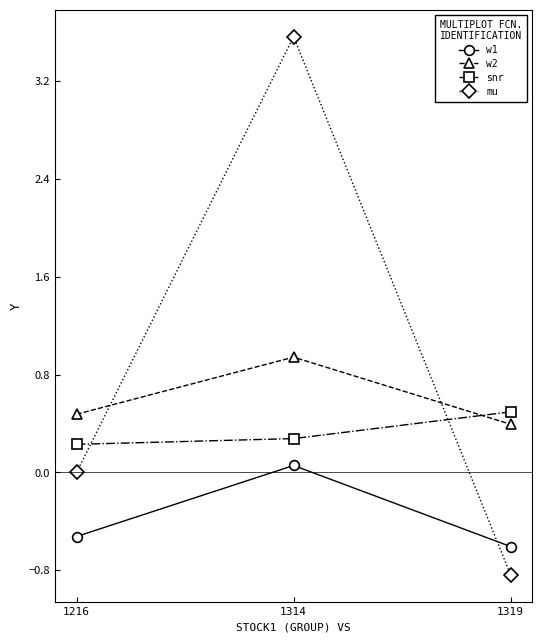

The value of w1 at 1314 is 0.1. True or false?

True